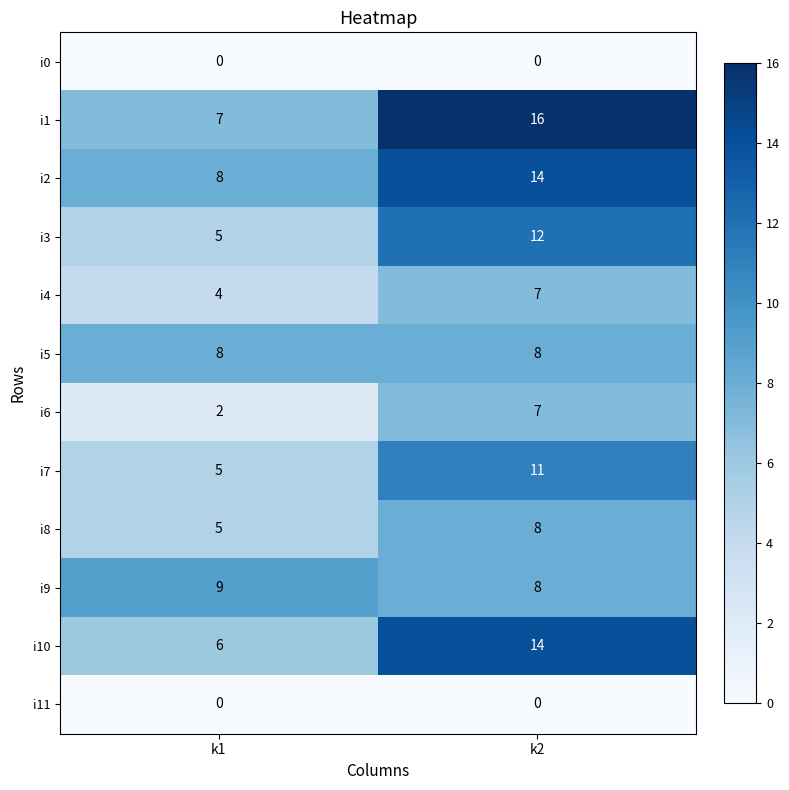

Between k1 and k2, which series saw the biggest shift?

i1